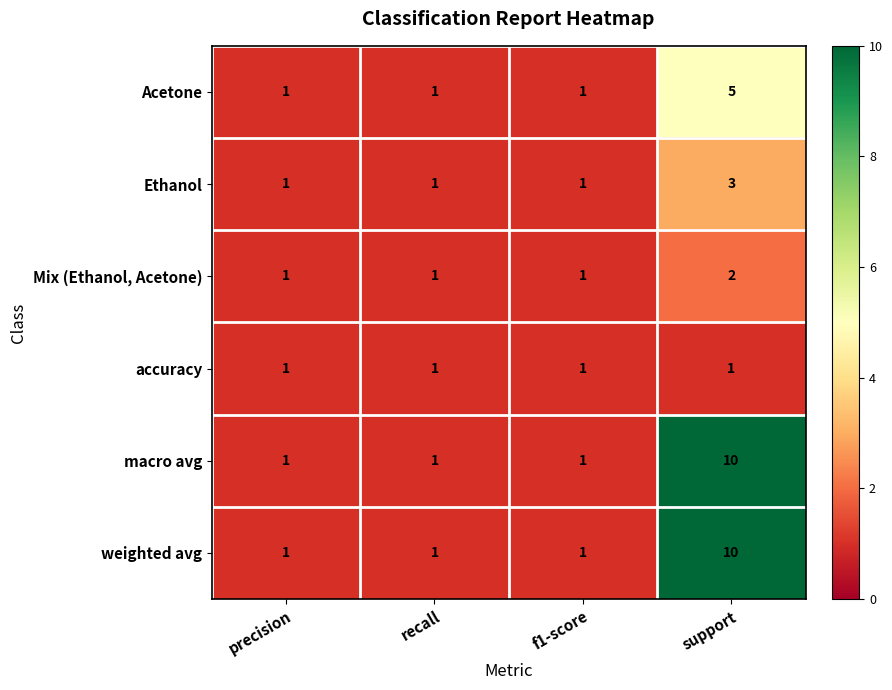

Count the Ethanol values in the range 1 to 3.

4